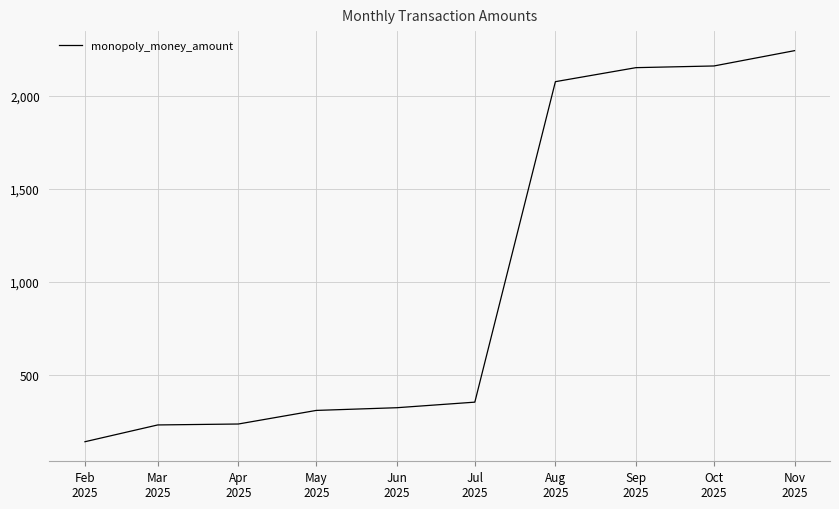

What is the ratio of the value at Feb
2025 to the value at Apr
2025?

0.6